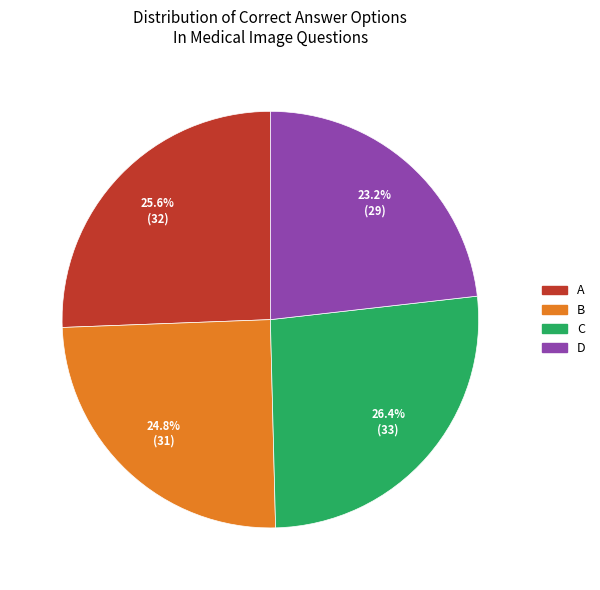

How many slices are in this pie chart?

4